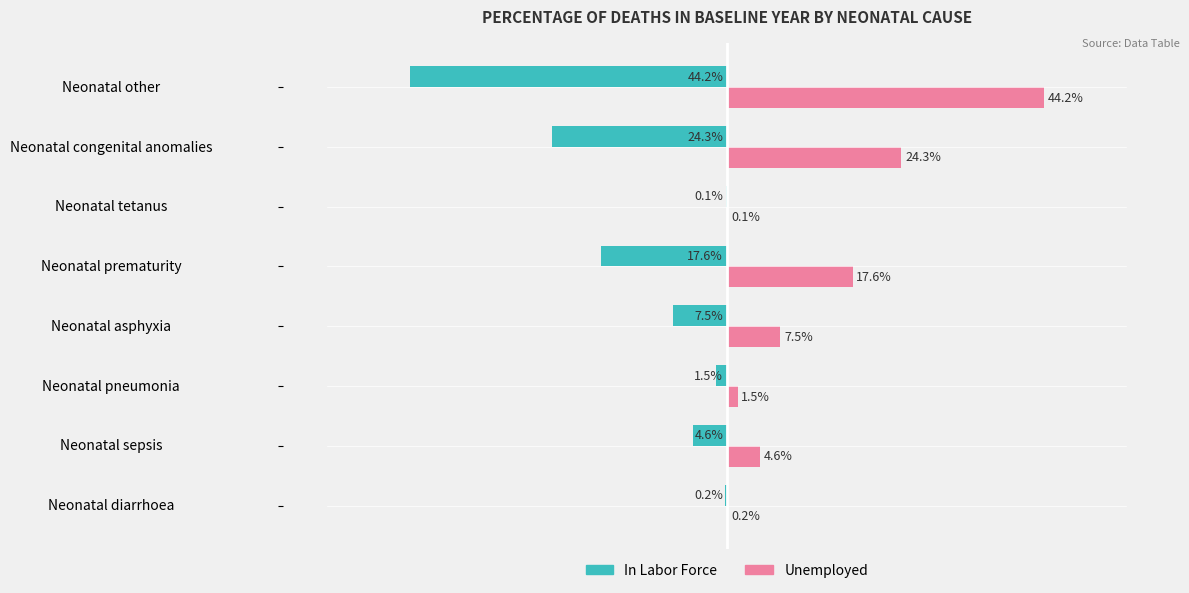

Is the value of In Labor Force at Neonatal congenital anomalies greater than the value of Unemployed at Neonatal tetanus?

No